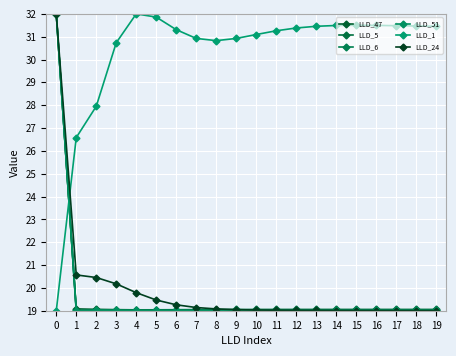

Reading right to left, extract all data points from this chart.

LLD_47: 19.0	19.0	19.0	19.0	19.0	19.0	19.0	19.0	19.0	19.0	19.0	19.0	19.0	19.0	19.0	19.0	19.0	19.1	19.1	32.0
LLD_5: 19.1	19.1	19.1	19.1	19.1	19.1	19.1	19.1	19.1	19.1	19.1	19.1	19.0	19.0	19.0	19.0	19.0	19.0	19.0	32.0
LLD_6: 19.0	19.0	19.0	19.0	19.0	19.0	19.0	19.0	19.0	19.0	19.0	19.0	19.0	19.0	19.0	19.0	19.0	19.0	19.0	32.0
LLD_51: 19.0	19.0	19.0	19.0	19.0	19.0	19.0	19.0	19.0	19.0	19.0	19.0	19.0	19.0	19.0	19.0	19.0	19.0	19.0	32.0
LLD_1: 31.5	31.5	31.5	31.5	31.5	31.5	31.5	31.4	31.3	31.1	30.9	30.8	30.9	31.3	31.9	32.0	30.7	28.0	26.6	19.0
LLD_24: 19.0	19.0	19.0	19.0	19.0	19.0	19.0	19.0	19.0	19.0	19.0	19.1	19.1	19.3	19.5	19.8	20.2	20.5	20.6	32.0